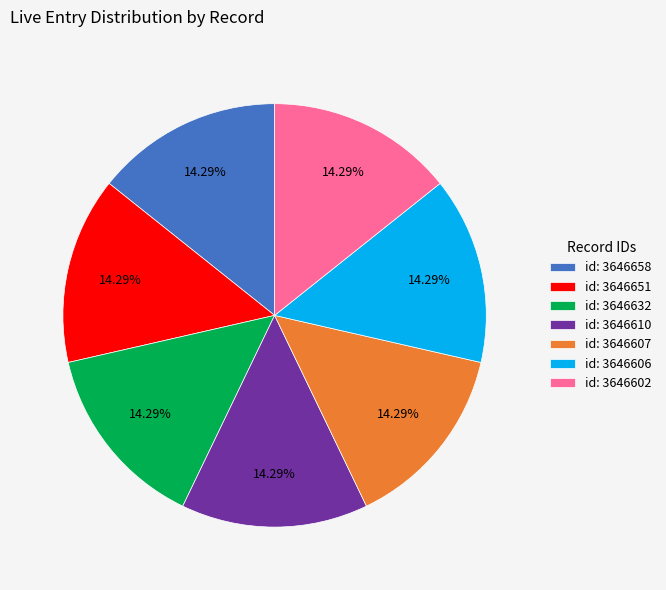

Does id: 3646658 account for over 50% of the chart?

No